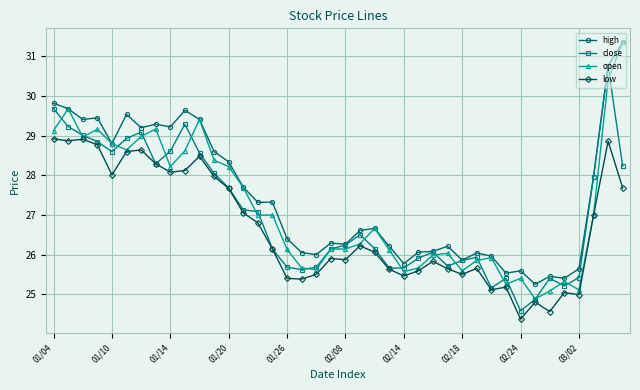

What is the difference between the maximum and minimum values in the close series?

6.2